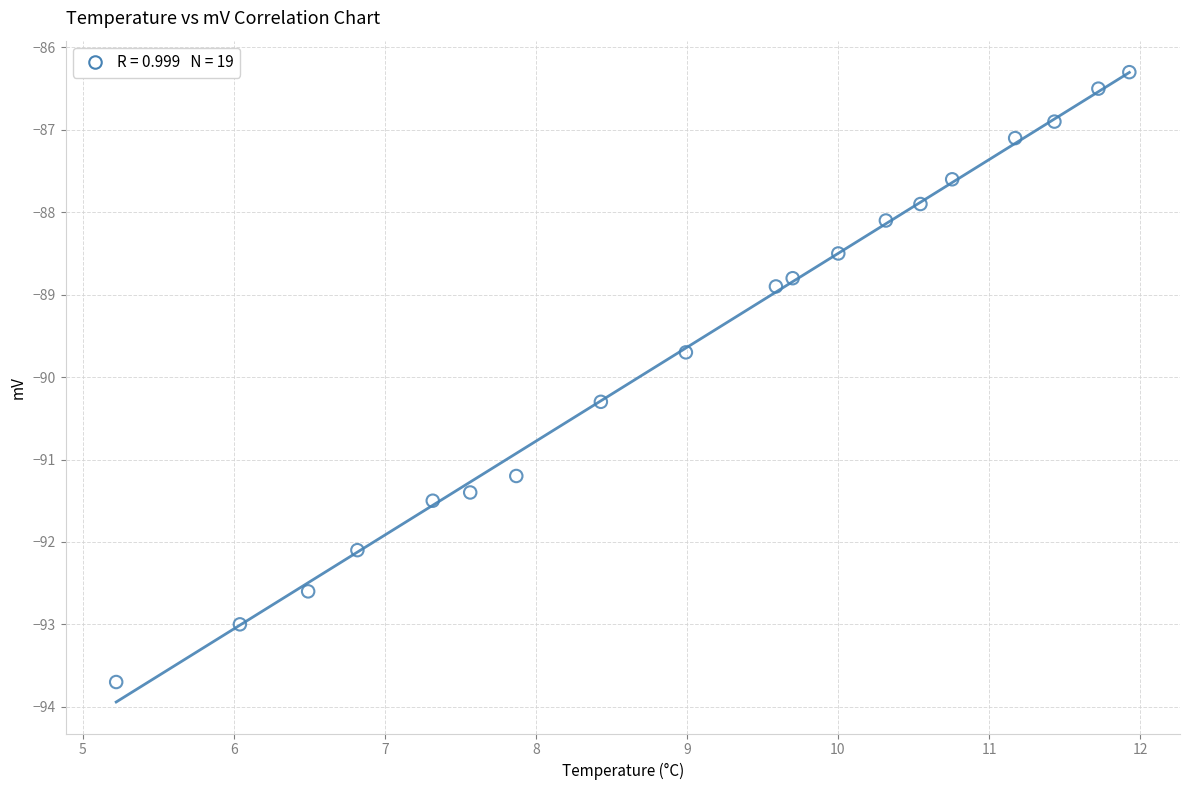

What is the range of Y values (max minus min)?

7.4